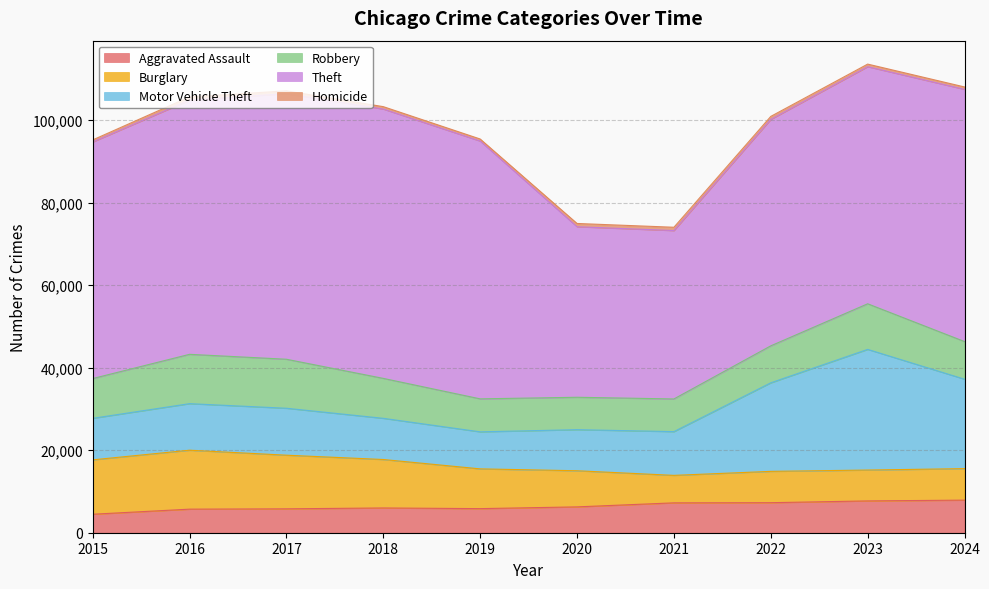

True or false: Robbery has a value of 11960 at 2016.

True